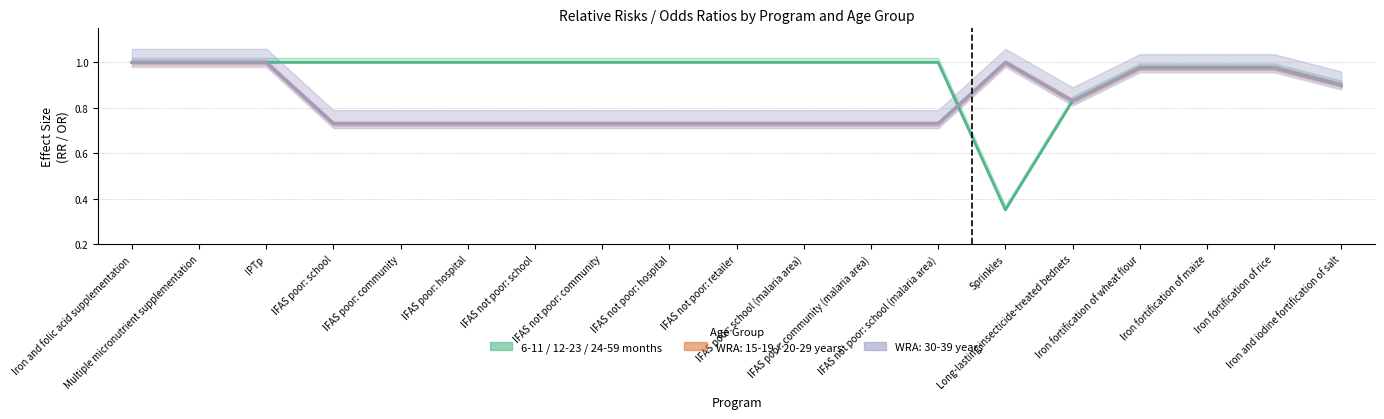

At which category does the chart reach its minimum across all series?

Sprinkles